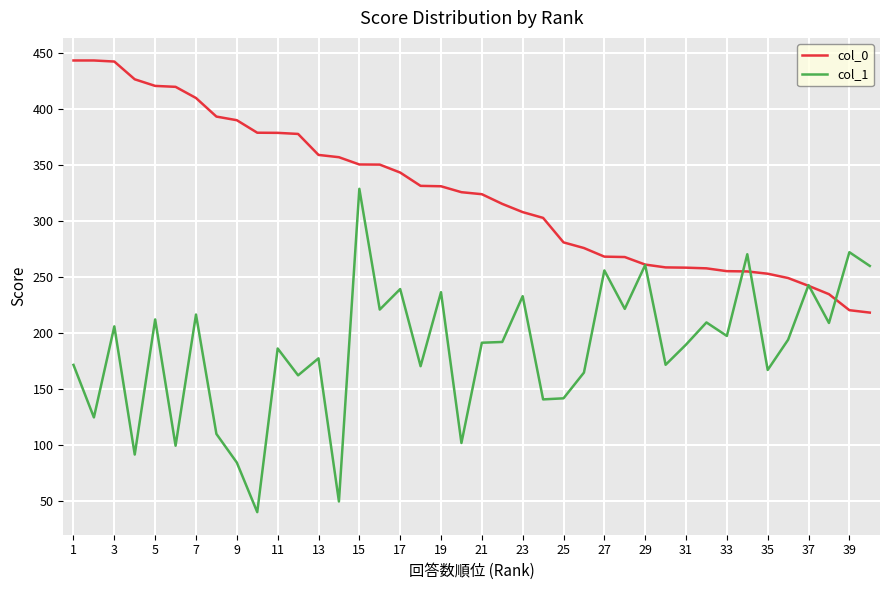

What is the value of the col_1 point at the 25th from the left?

141.7